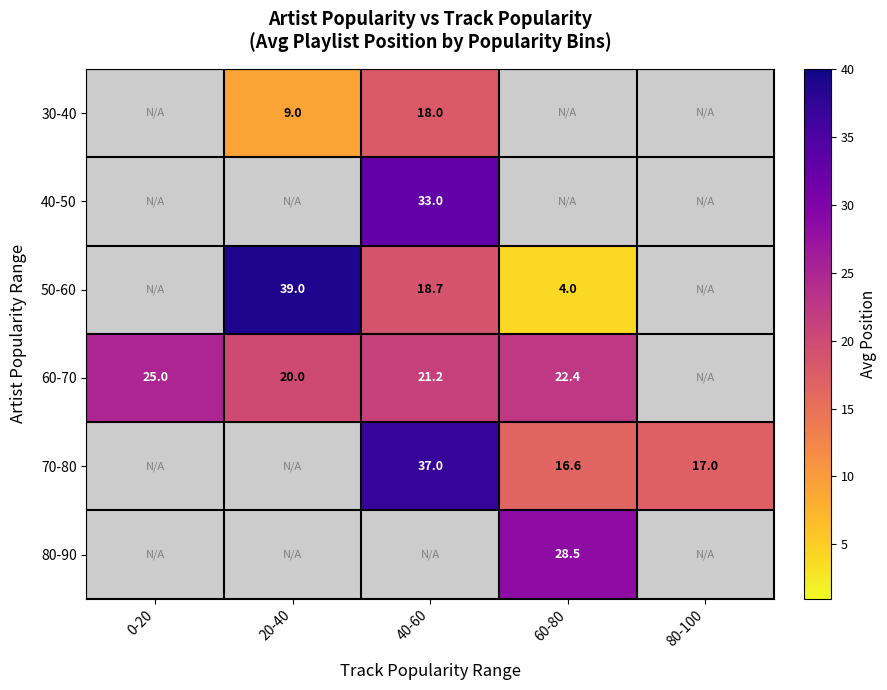

How many categories are shown in the chart?

5